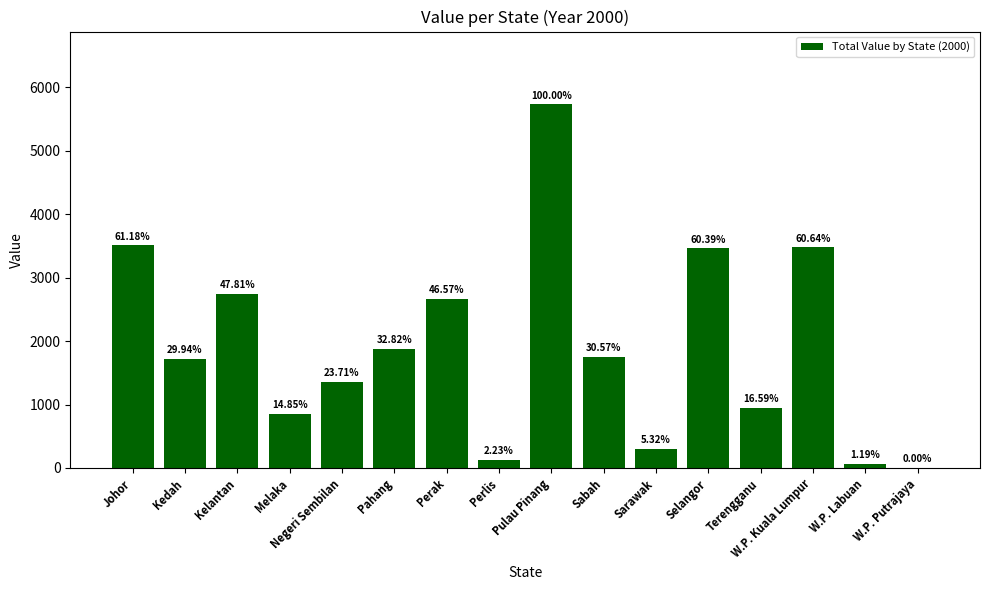

Rank the categories by value from highest to lowest.

Pulau Pinang, Johor, W.P. Kuala Lumpur, Selangor, Kelantan, Perak, Pahang, Sabah, Kedah, Negeri Sembilan, Terengganu, Melaka, Sarawak, Perlis, W.P. Labuan, W.P. Putrajaya